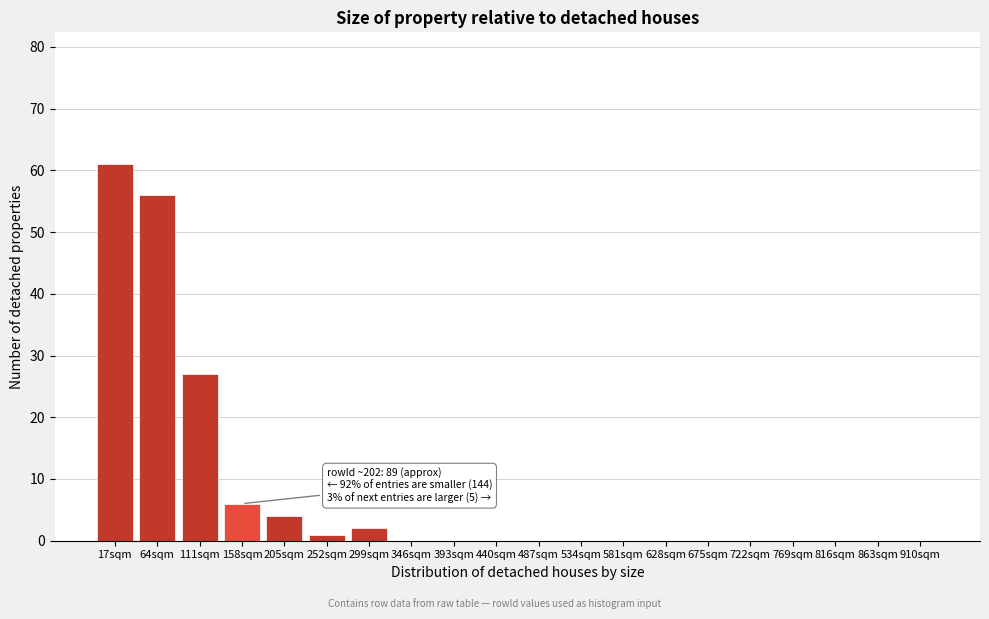

Reading right to left, transcribe all the data shown in this chart.

910sqm=0	863sqm=0	816sqm=0	769sqm=0	722sqm=0	675sqm=0	628sqm=0	581sqm=0	534sqm=0	487sqm=0	440sqm=0	393sqm=0	346sqm=0	299sqm=2	252sqm=1	205sqm=4	158sqm=6	111sqm=27	64sqm=56	17sqm=61